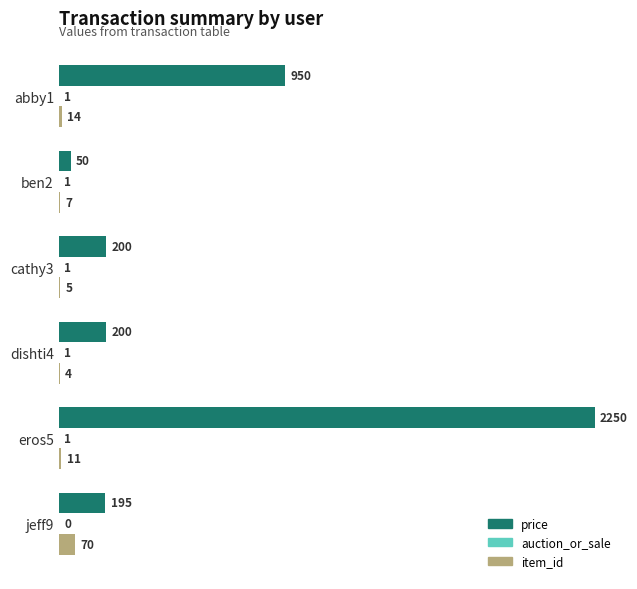

Which series changed the most between eros5 and jeff9?

price